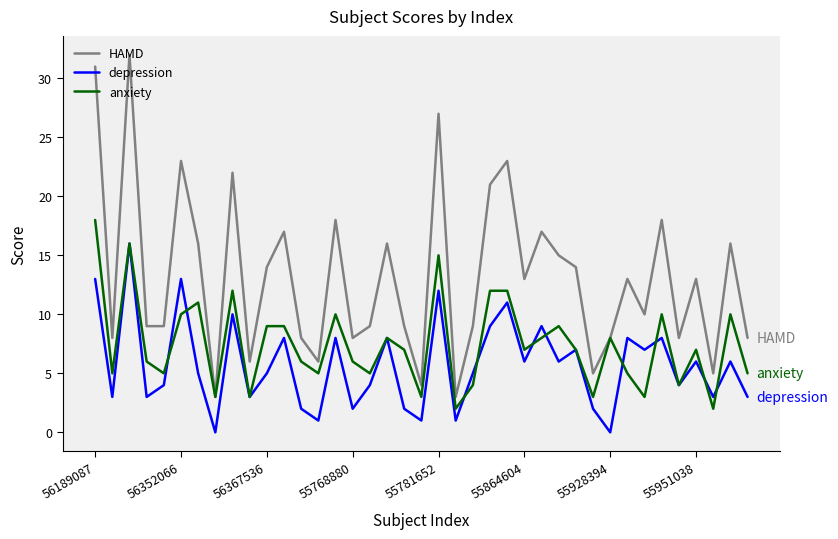

Rank the series by their average value, from highest to lowest.

HAMD, anxiety, depression